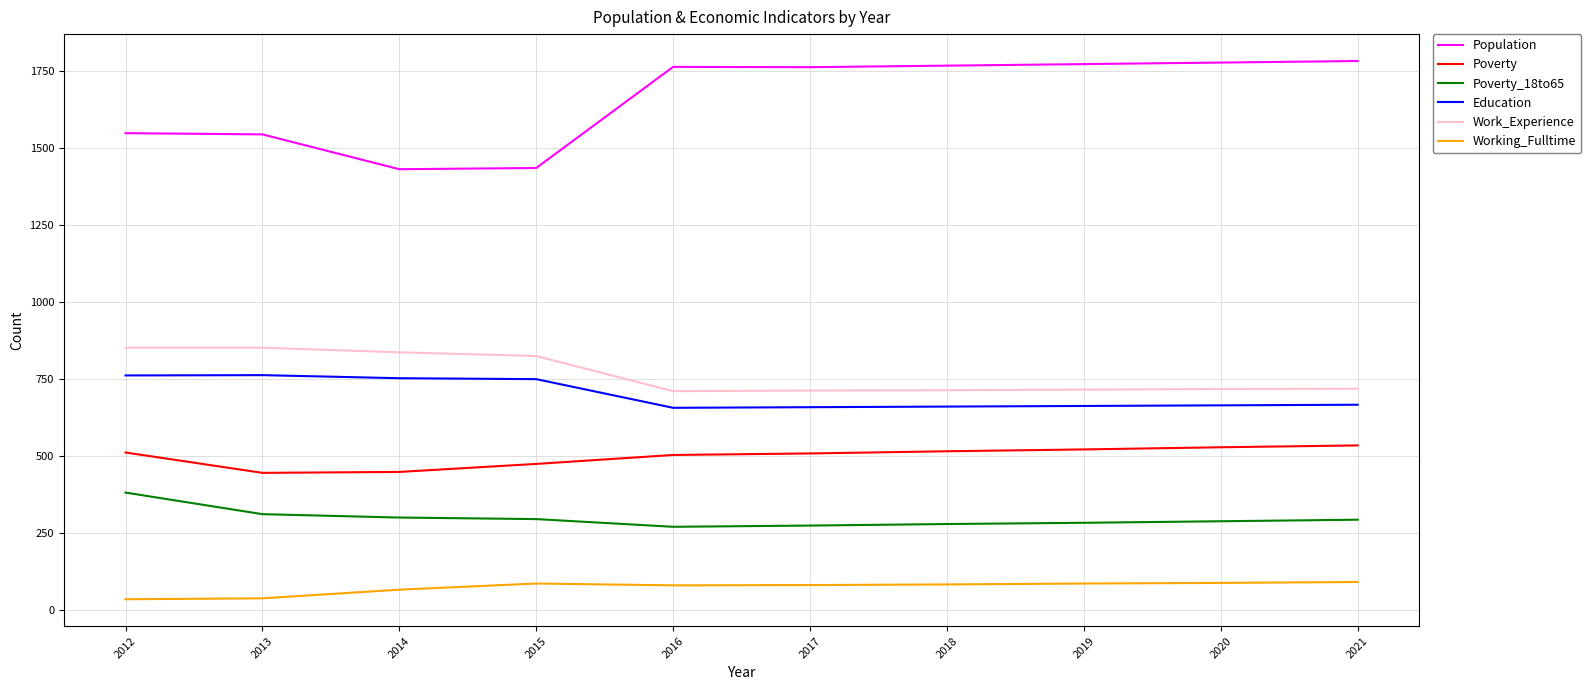

What is the spread (max minus min) of values at 2021?

1690